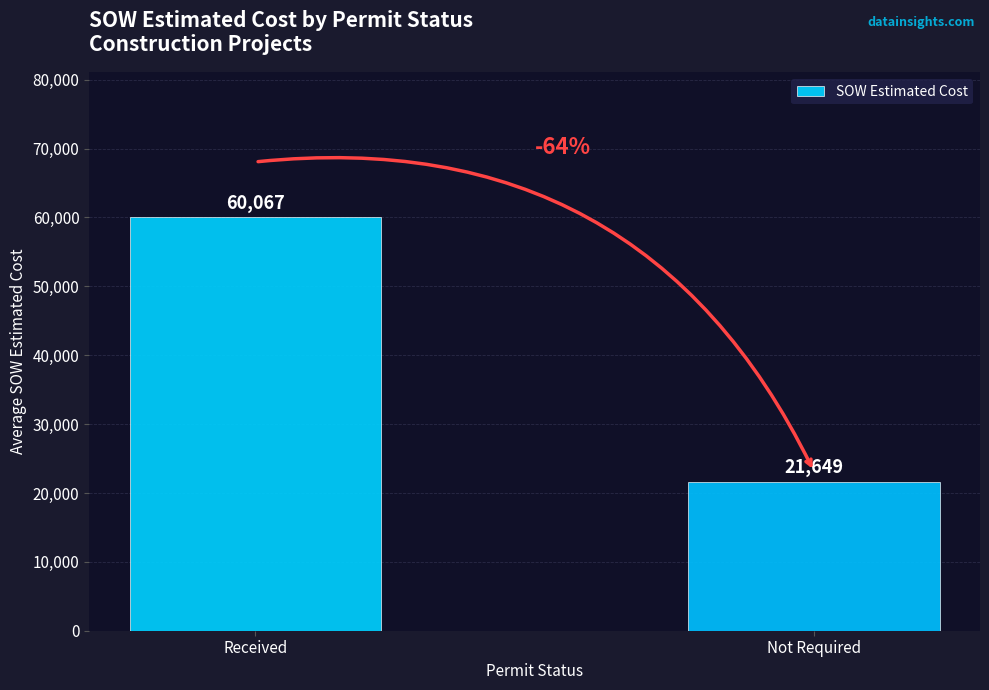

What is the minimum value shown in the chart?

21649